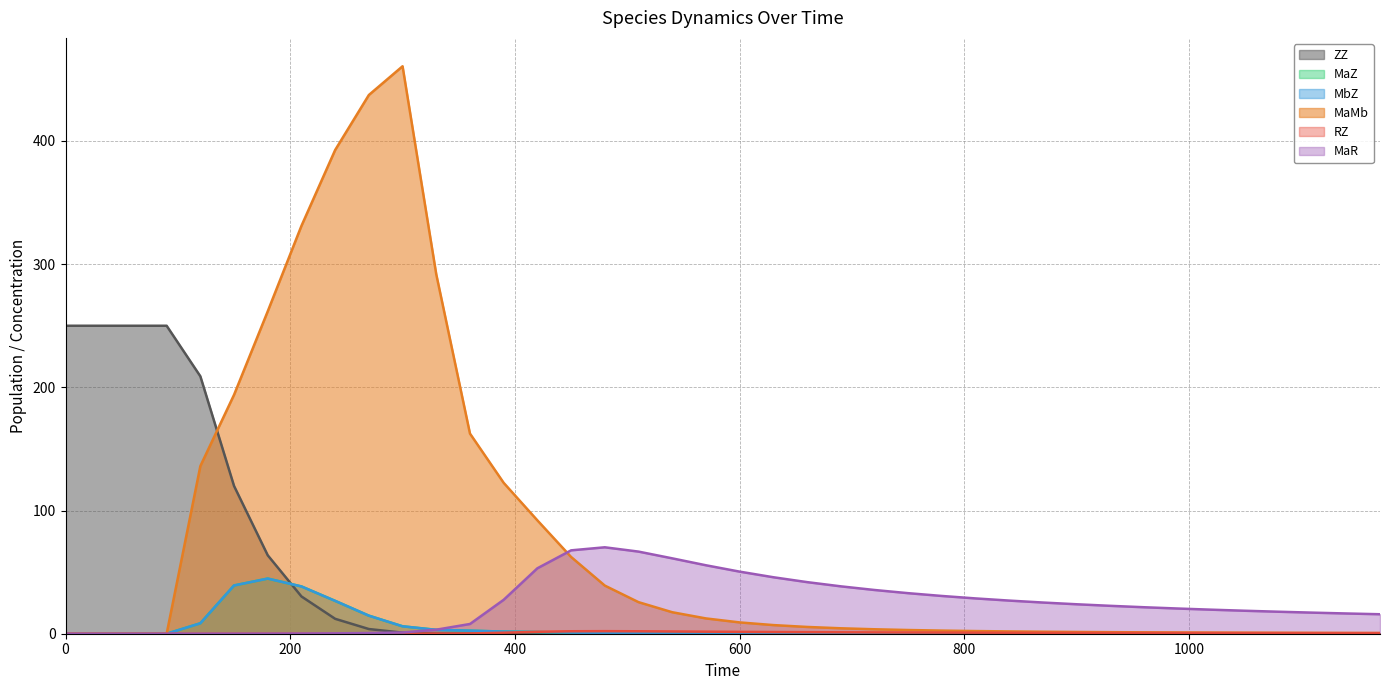

The value of MaR at 540 is 14.5. True or false?

False